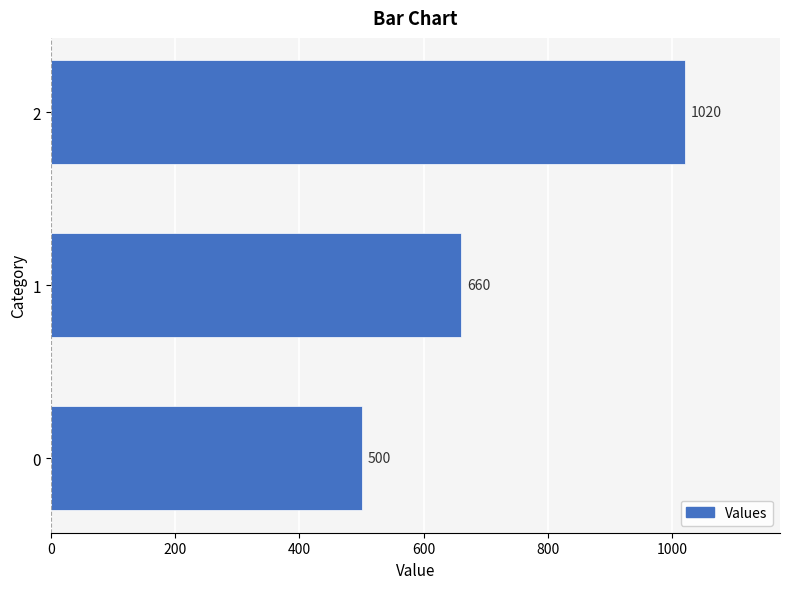

The value at 0 is 500. True or false?

True